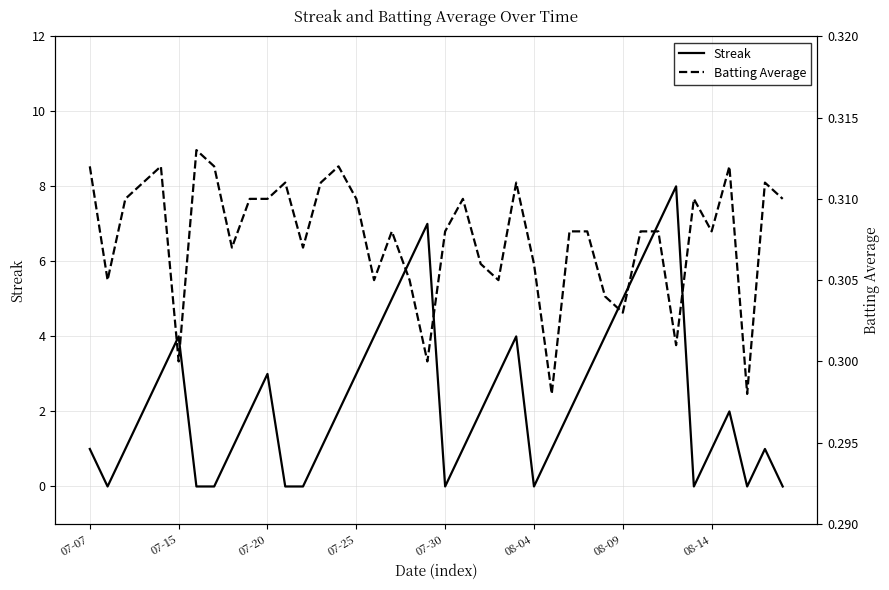

In Streak, how many points are higher than both neighbors (excluding endpoints)?

7